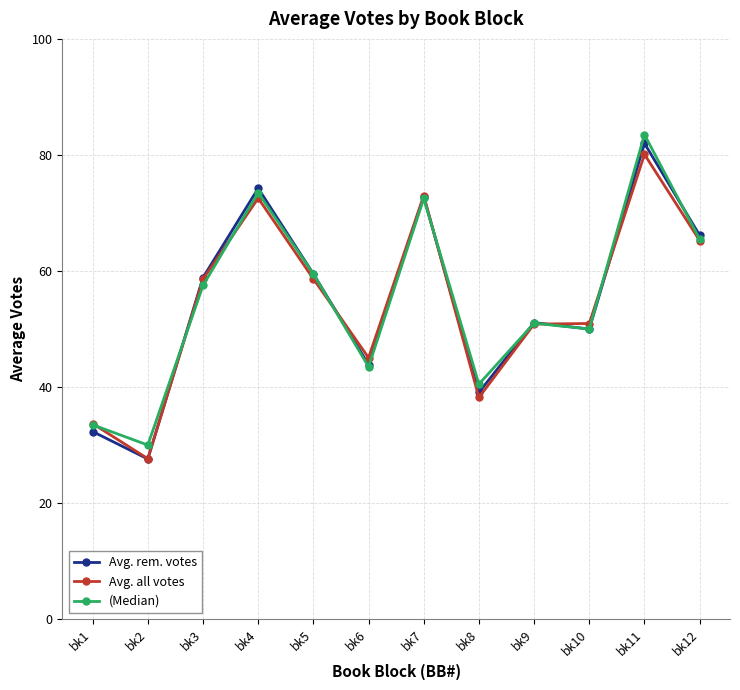

Which category has the highest value in the Avg. all votes series?

bk11